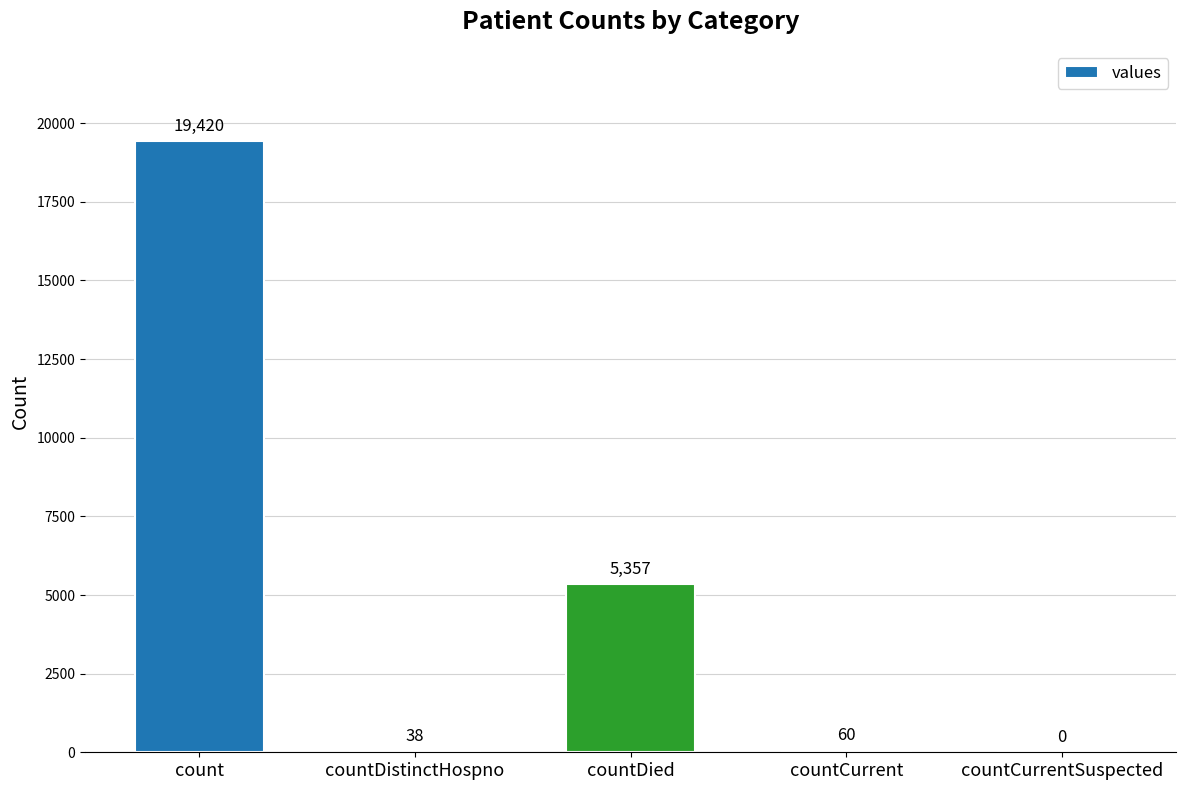

What is the change in value from countDied to countCurrentSuspected?

-5357